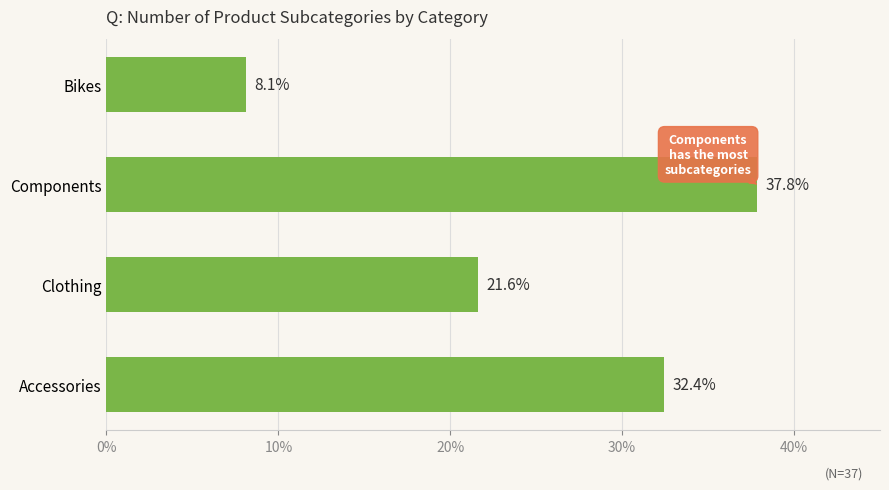

Between Bikes and Clothing, which is larger?

Clothing